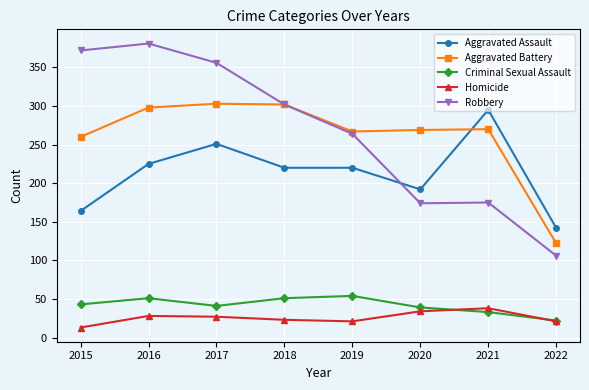

Which category has the lowest value across all series?

2015